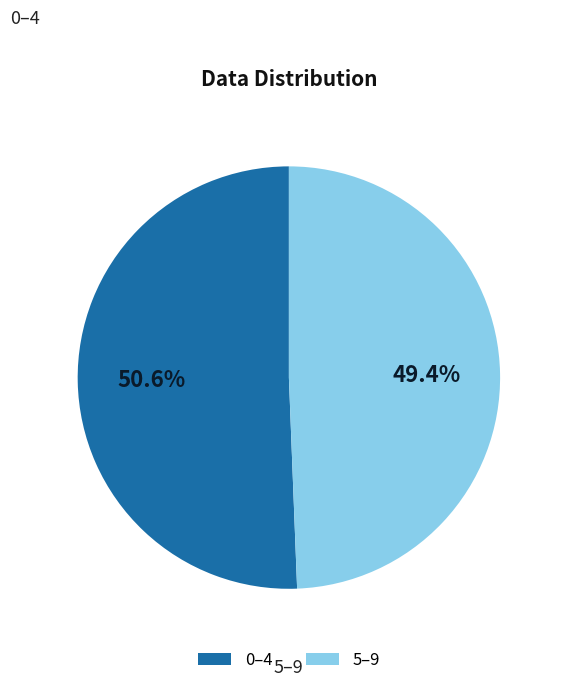

Is there any slice that represents more than half of the pie?

Yes